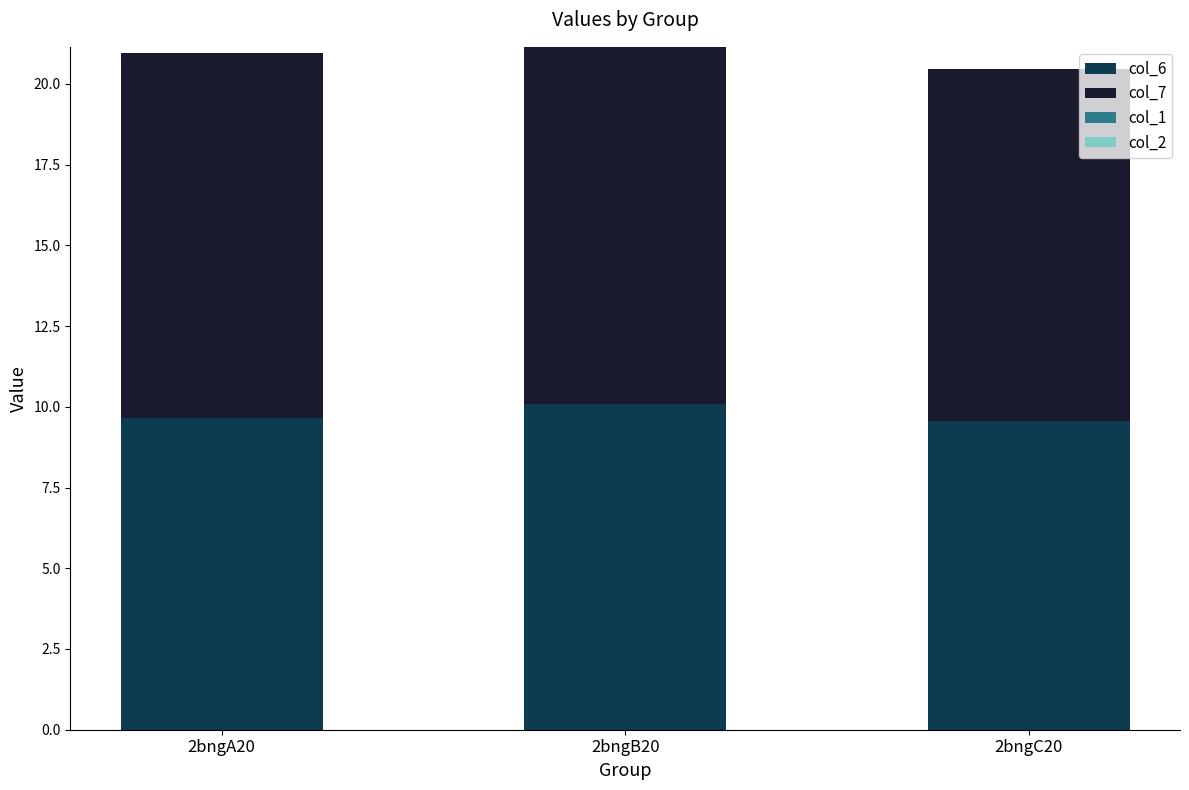

Reading left to right, transcribe the values for col_6.

9.7	10.1	9.6